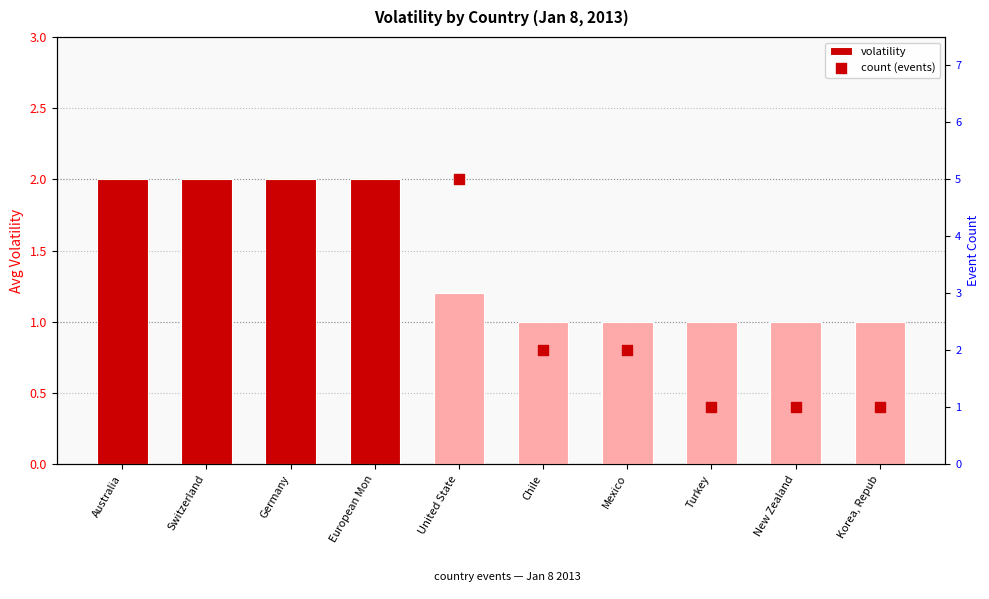

What is the total value across all series at Korea, Repub?

2.0